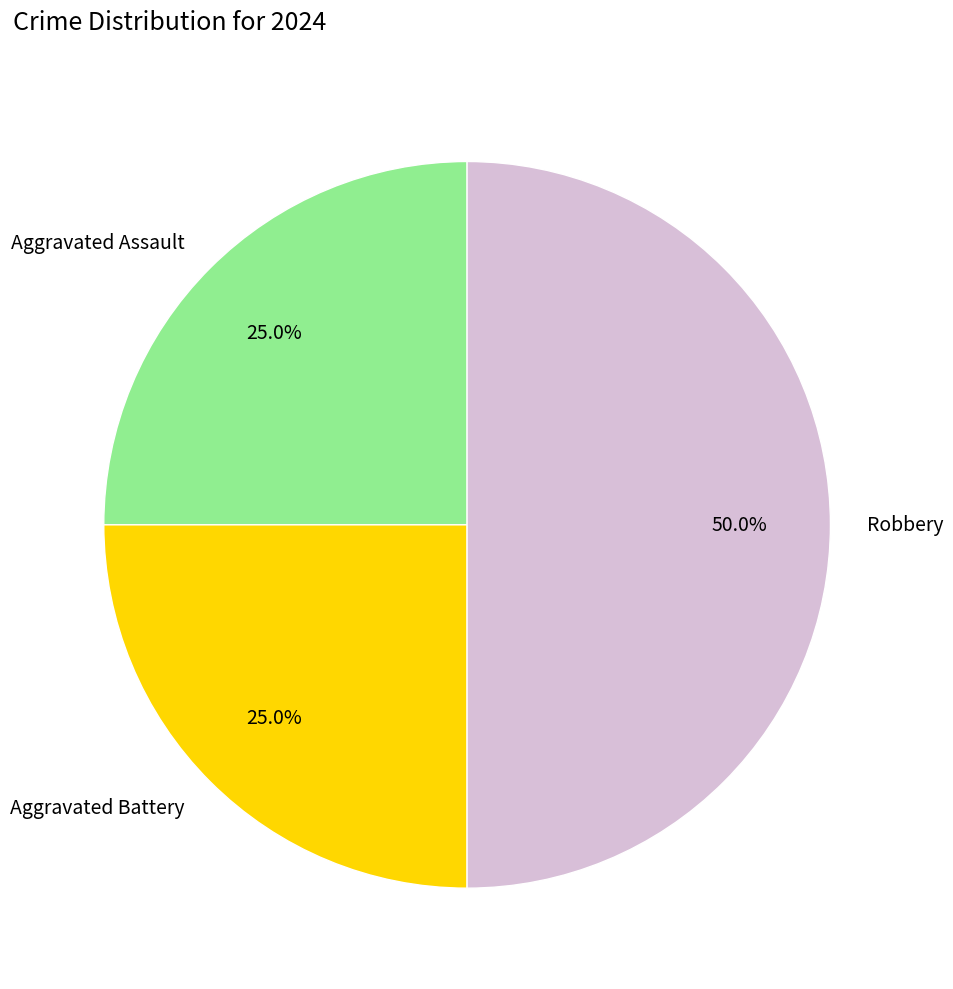

The Aggravated Battery slice represents 25% of the pie. True or false?

True